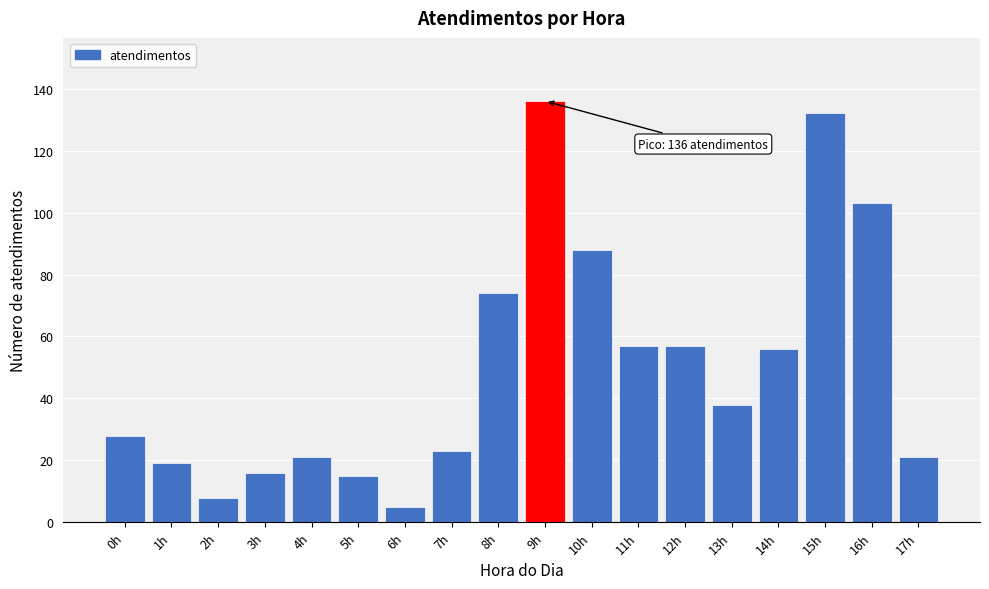

Reading right to left, what are all the values shown in this chart?

17h=21	16h=103	15h=132	14h=56	13h=38	12h=57	11h=57	10h=88	9h=136	8h=74	7h=23	6h=5	5h=15	4h=21	3h=16	2h=8	1h=19	0h=28